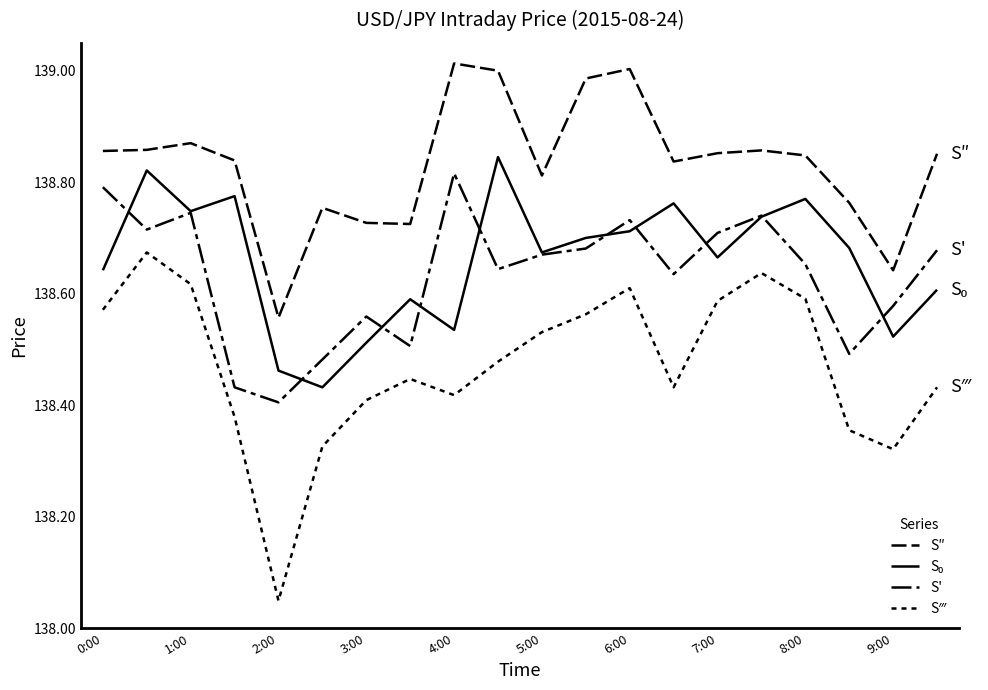

How many lines are shown in the chart?

4